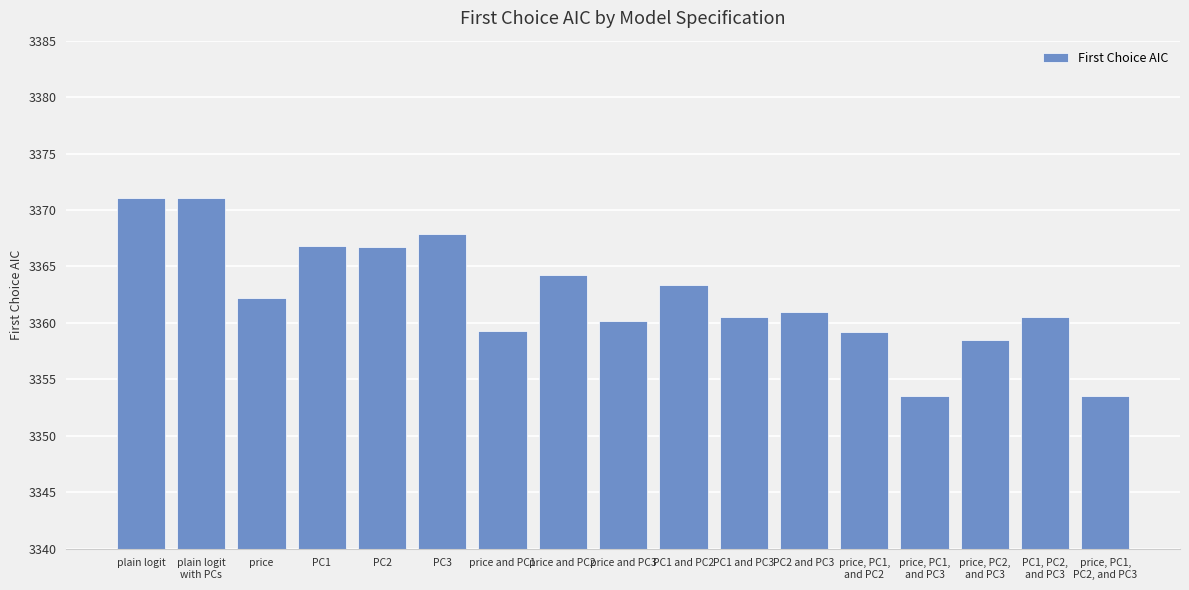

What is the smallest value displayed?

3353.5